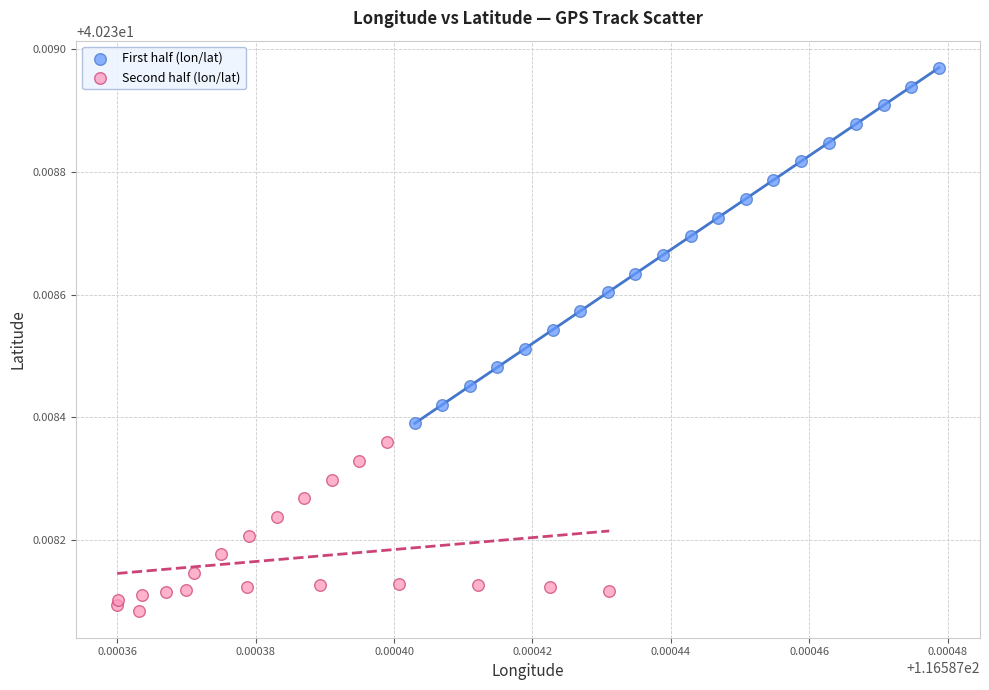

Which series has the largest Y range (max minus min)?

First half (lon/lat)